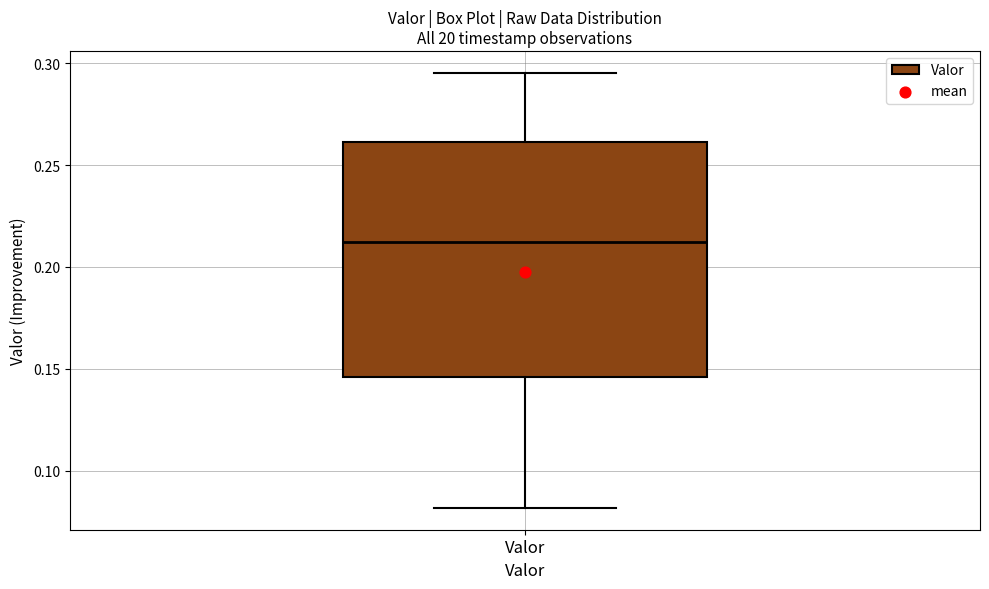

Where does the median line of the box for Valor sit on the y-axis? The values are not printed on the chart, so give them approximately, as read against the axis.

0.210